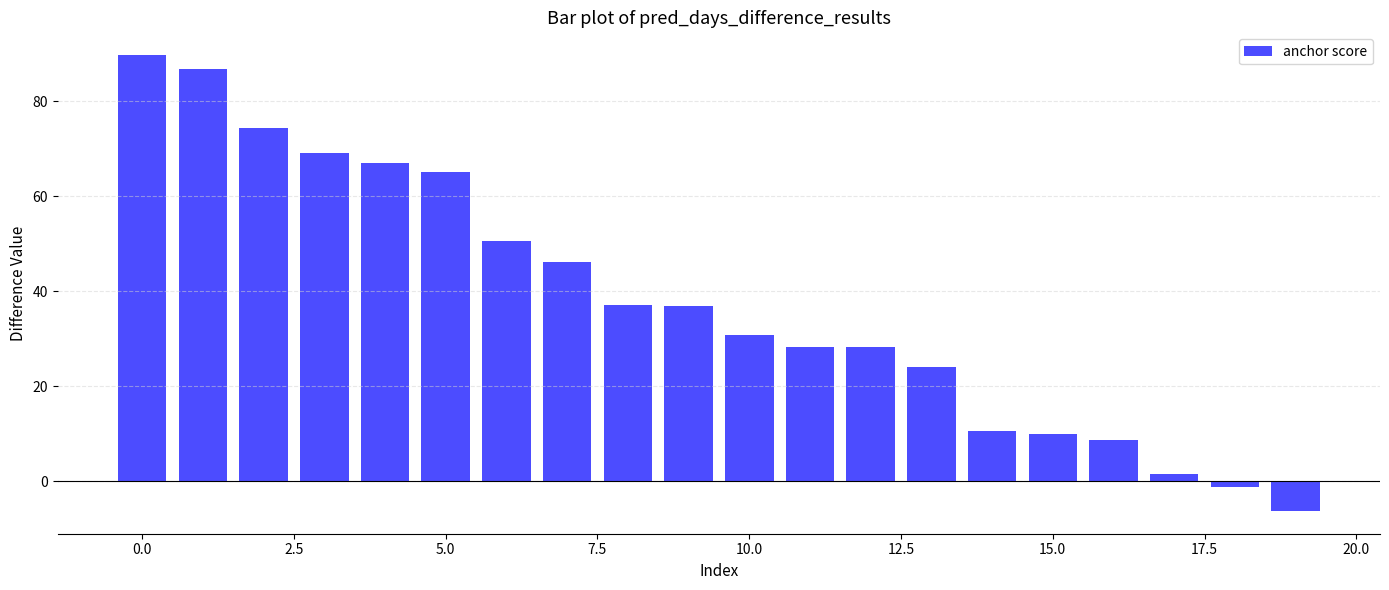

What is the greatest value displayed?

89.7